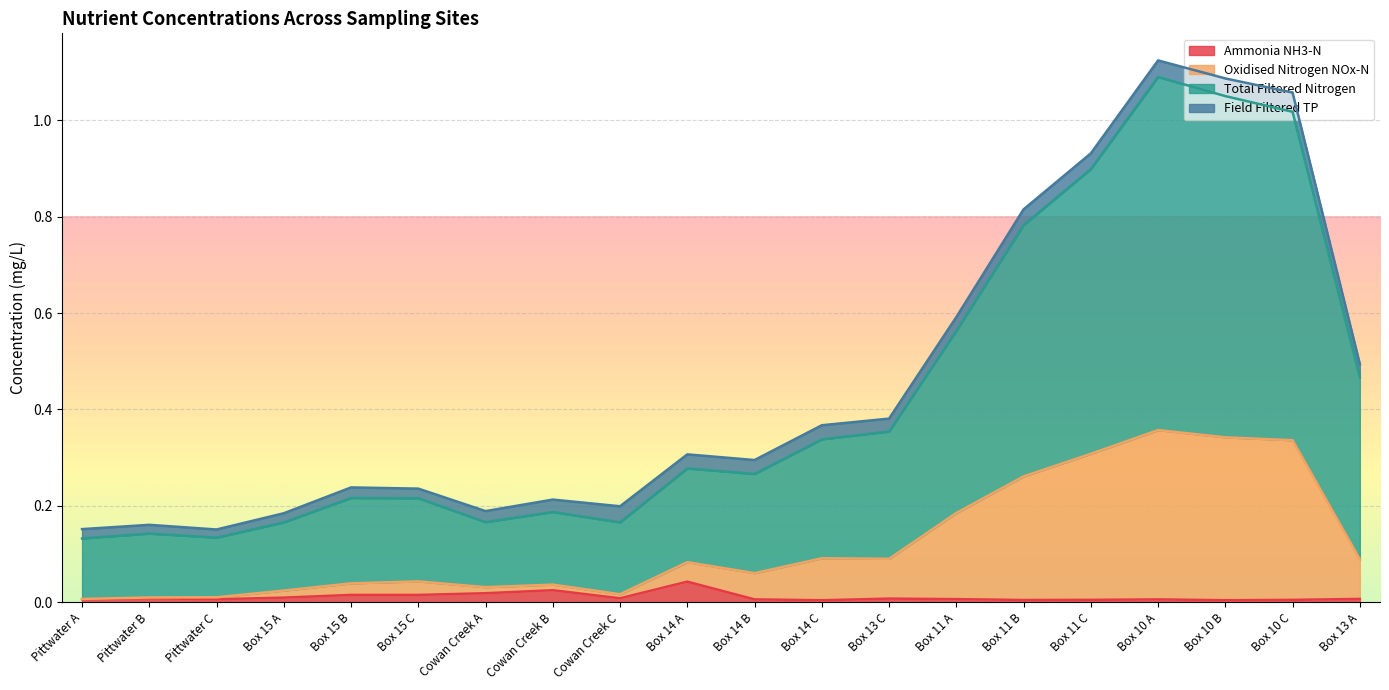

At how many categories does at least one series exceed 0?

20